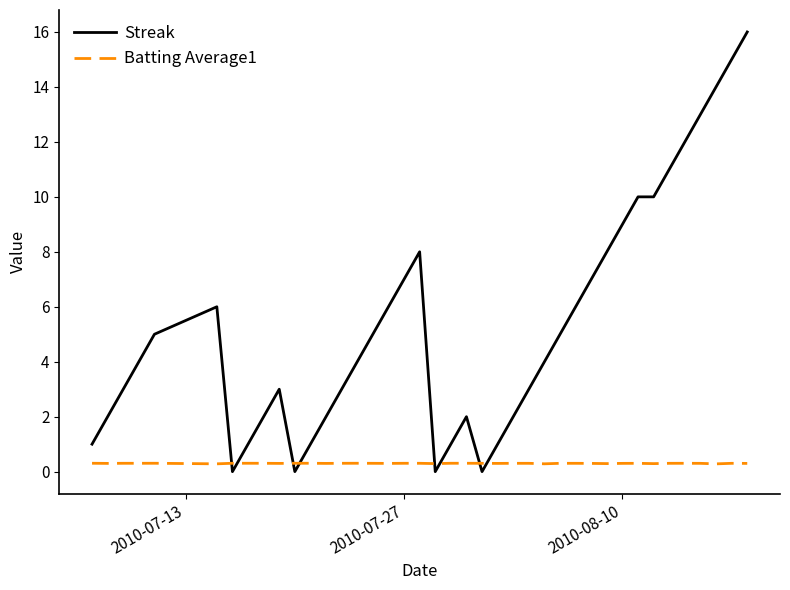

What is the average value of the Streak series?

5.3